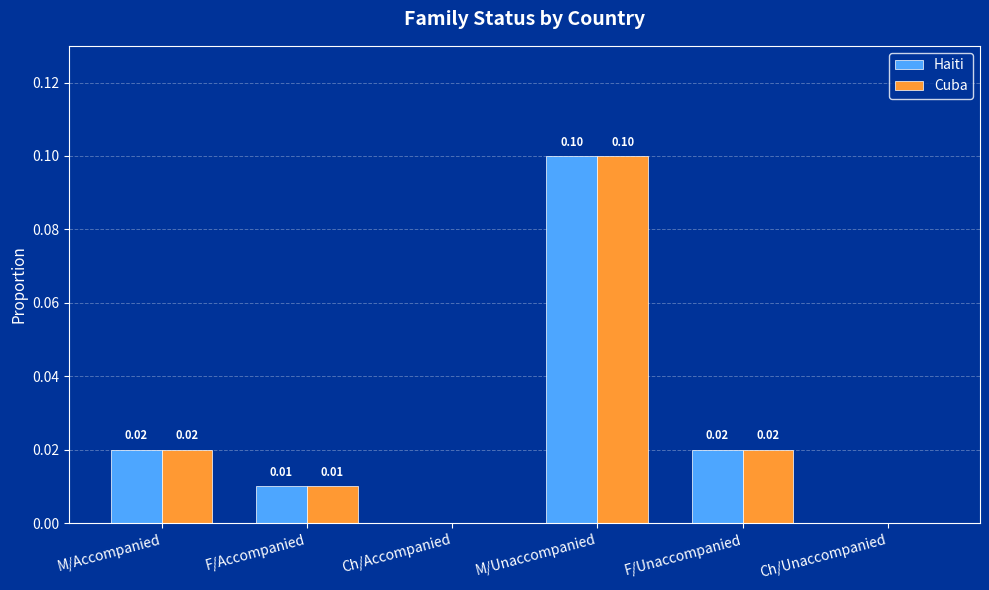

Which category has the highest value in the Cuba series?

M/Unaccompanied